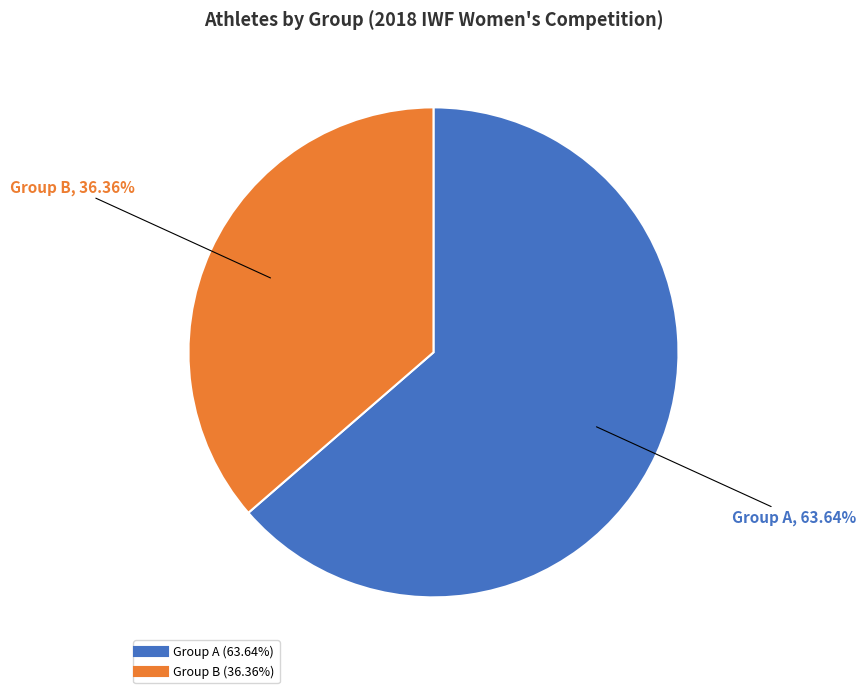

Is there a majority slice in this chart?

Yes